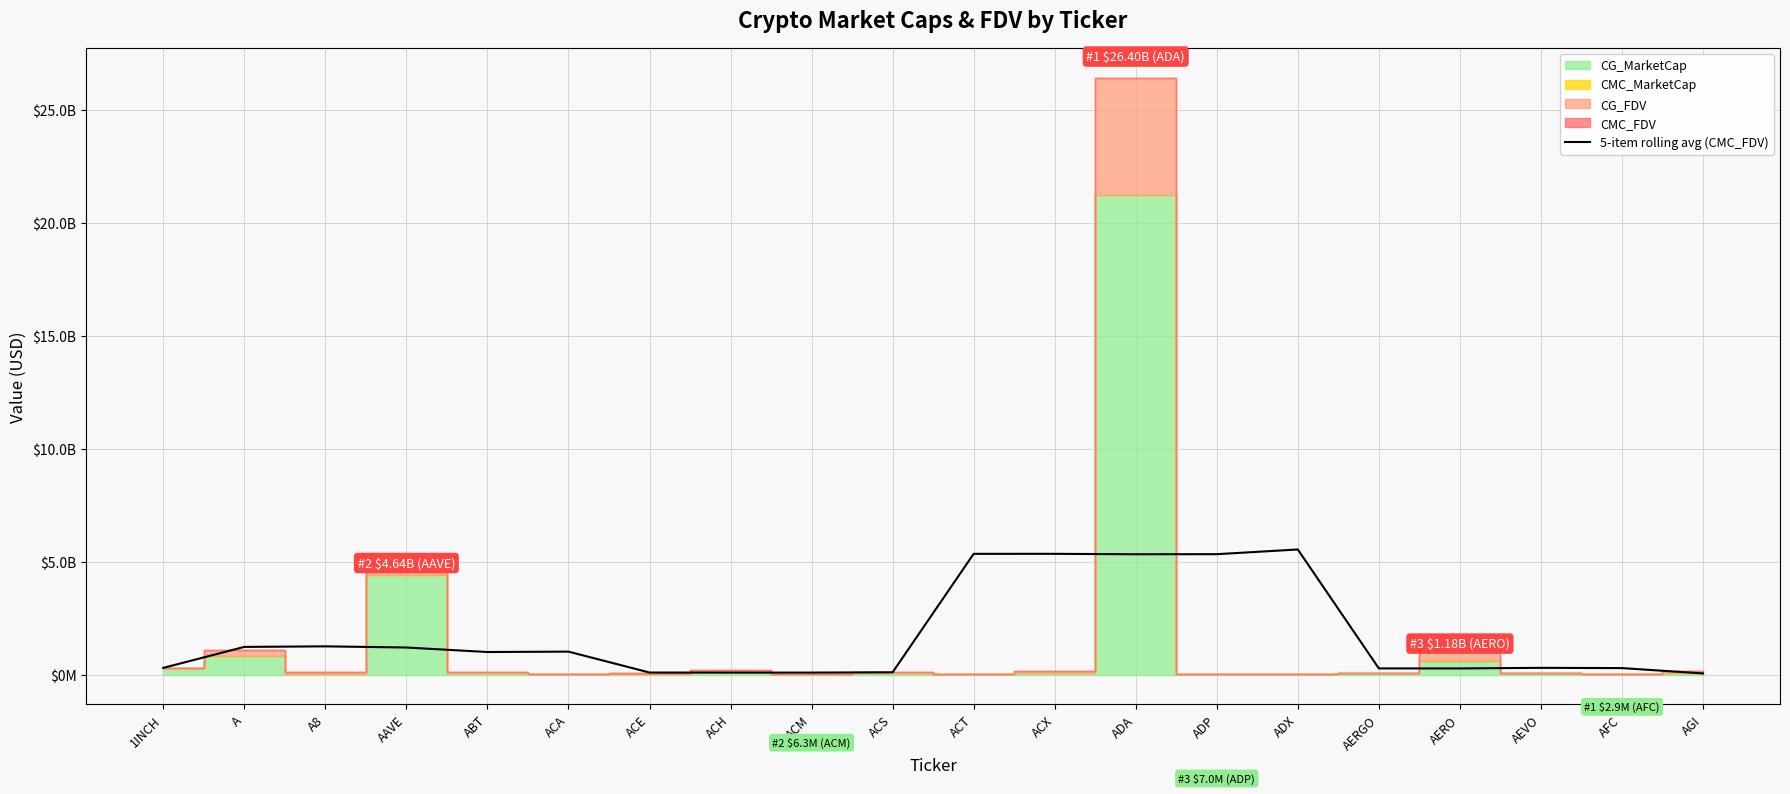

Reading right to left, extract all data points from this chart.

48100384.6	283552960.4	294887485.1	268324374.7	269087064.8	5531908461.3	5324123483.9	5320116427.7	5339723014.8	5339348889.4	97786876.3	84277021.9	84669166.0	87220086.5	1012204677.4	994828623.8	1194244976.3	1245801731.1	1221117364.2	293101184.0